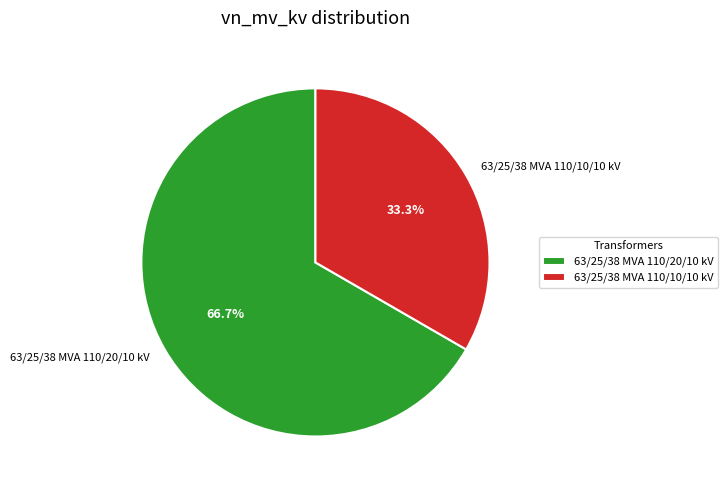

Which slice is the smallest?

63/25/38 MVA 110/10/10 kV